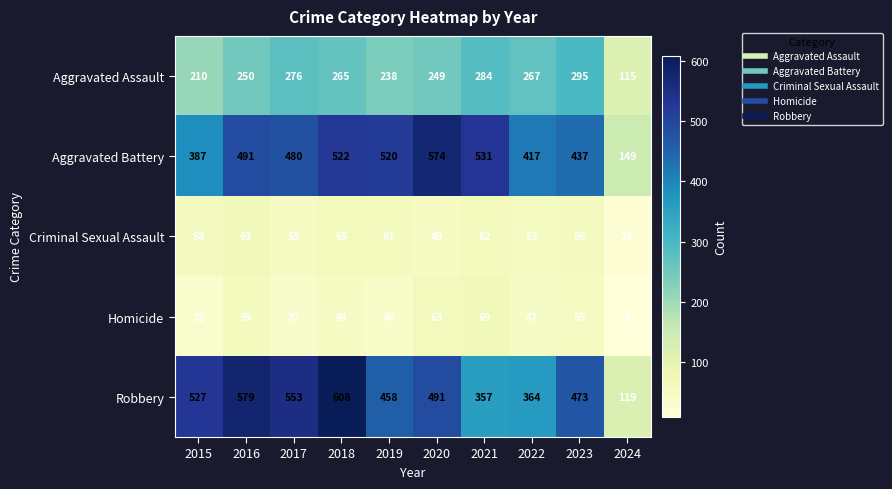

What is the sum of the Homicide values at 2015 and 2017?

69